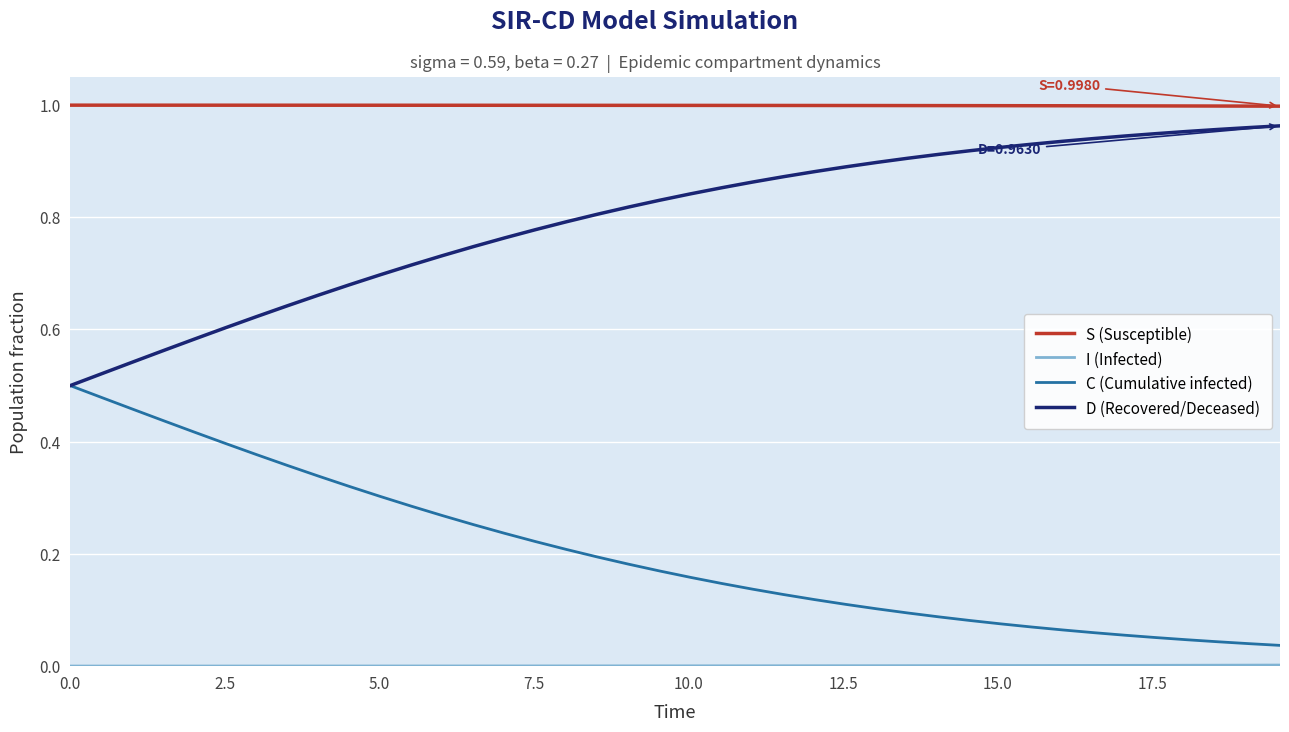

True or false: S (Susceptible) and C (Cumulative infected) intersect in this chart.

False